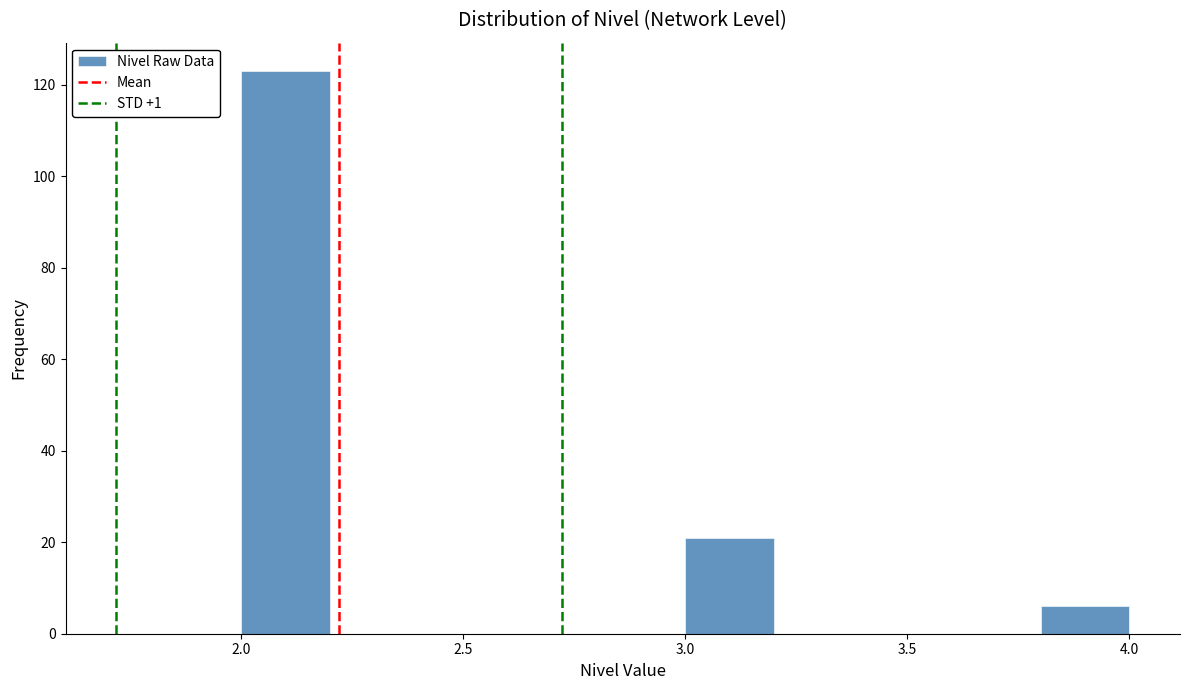

How tall is the bar that spans 3.0 to 3.2 on the x-axis? The values are not printed on the chart, so give them approximately, as read against the axis.

22